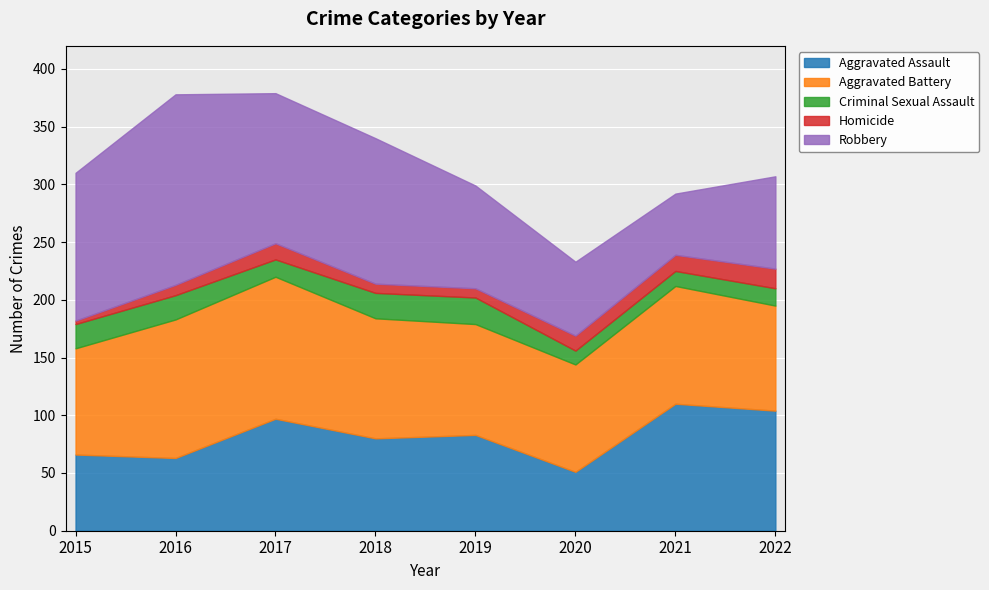

True or false: Aggravated Battery and Criminal Sexual Assault intersect in this chart.

False